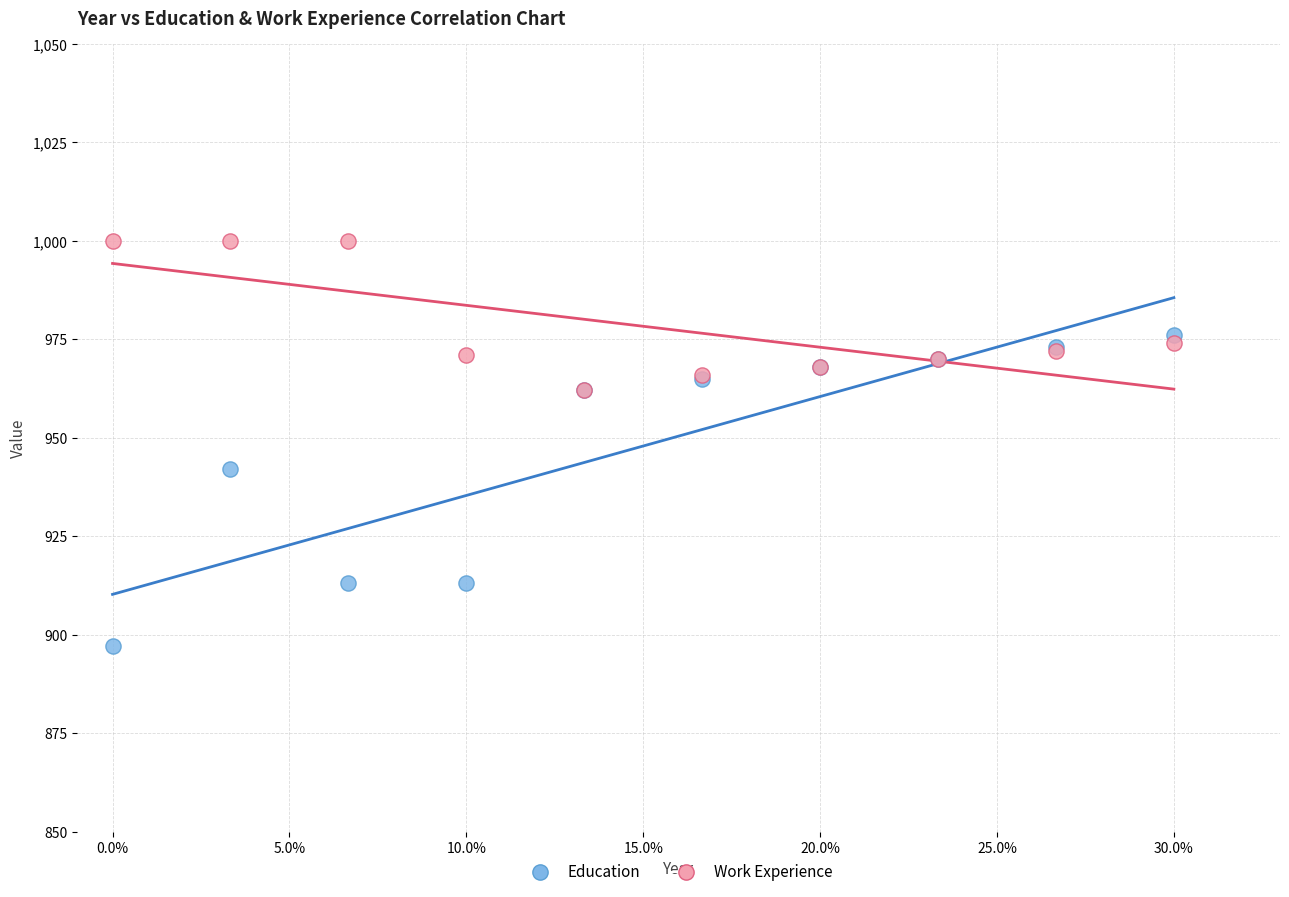

Across all series, what Y value is closest to 948?

942